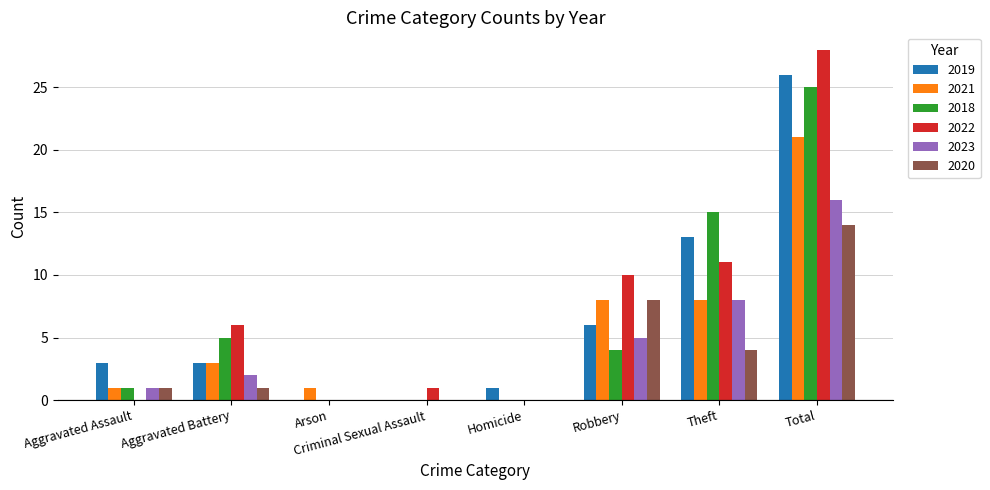

Reading left to right, transcribe all the data shown in this chart.

2019: 3	3	0	0	1	6	13	26
2021: 1	3	1	0	0	8	8	21
2018: 1	5	0	0	0	4	15	25
2022: 0	6	0	1	0	10	11	28
2023: 1	2	0	0	0	5	8	16
2020: 1	1	0	0	0	8	4	14